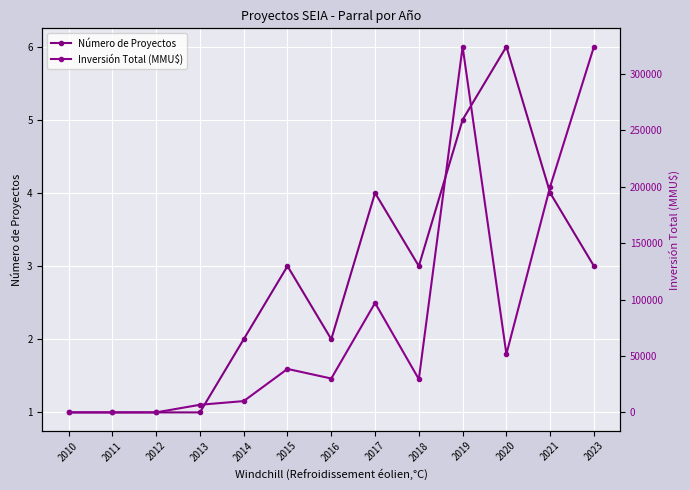

Which series ends up on top after the final intersection of Número de Proyectos and Inversión Total (MMU$)?

Inversión Total (MMU$)